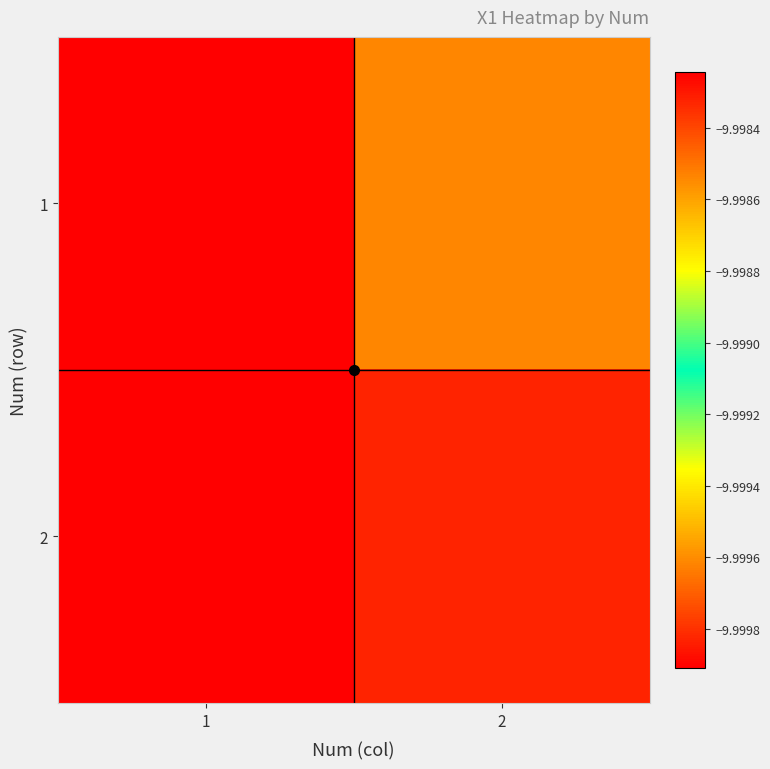

What is the minimum value shown in the chart?

-10.0